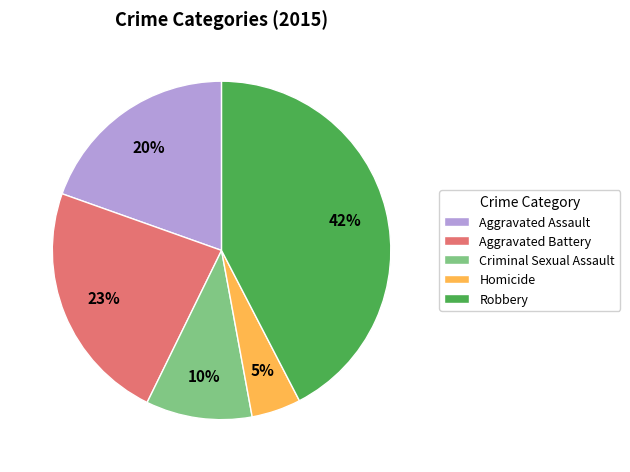

Combined, do Criminal Sexual Assault and Homicide account for over 50%?

No